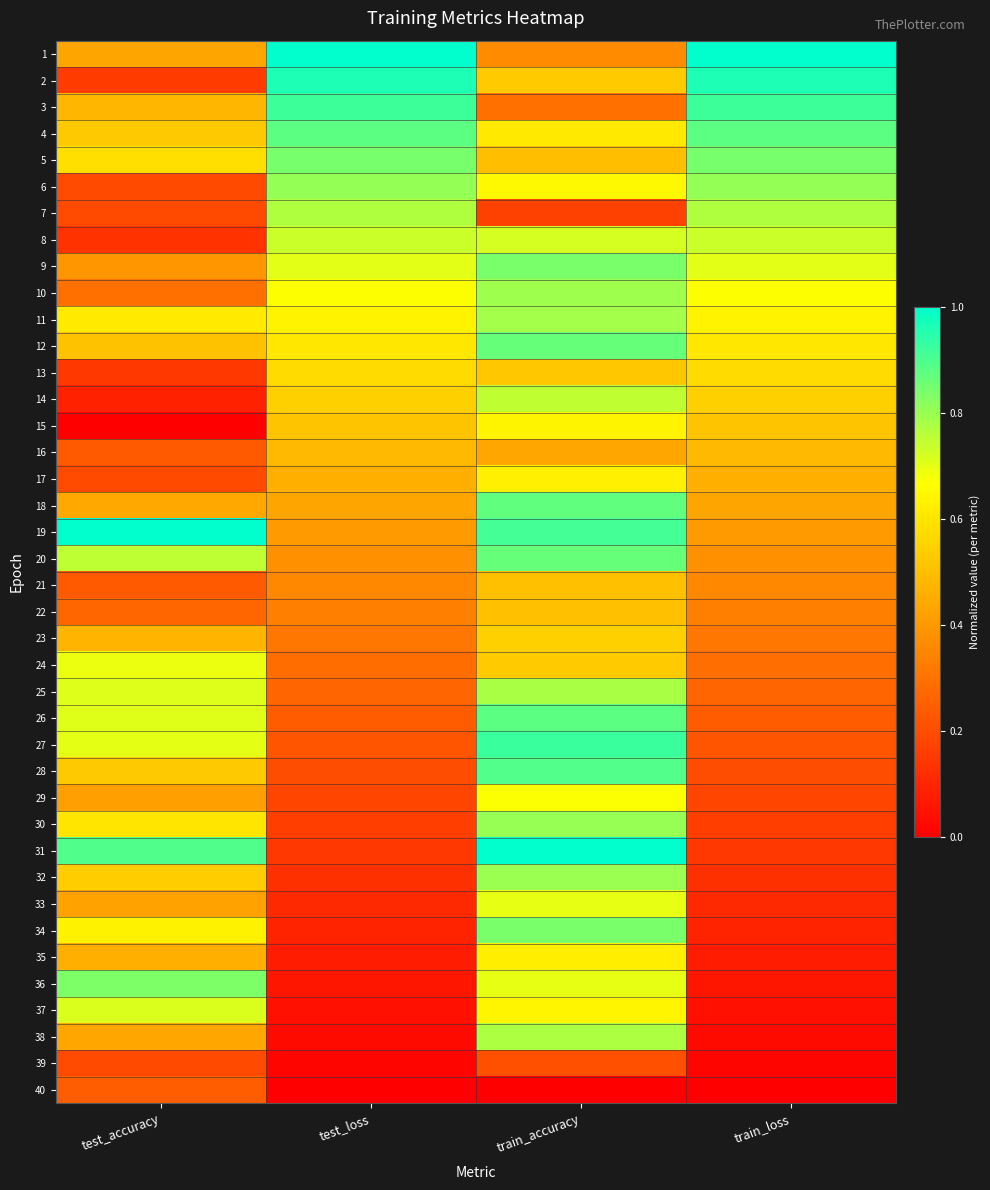

What is the total value across all series at train_accuracy?

26.1